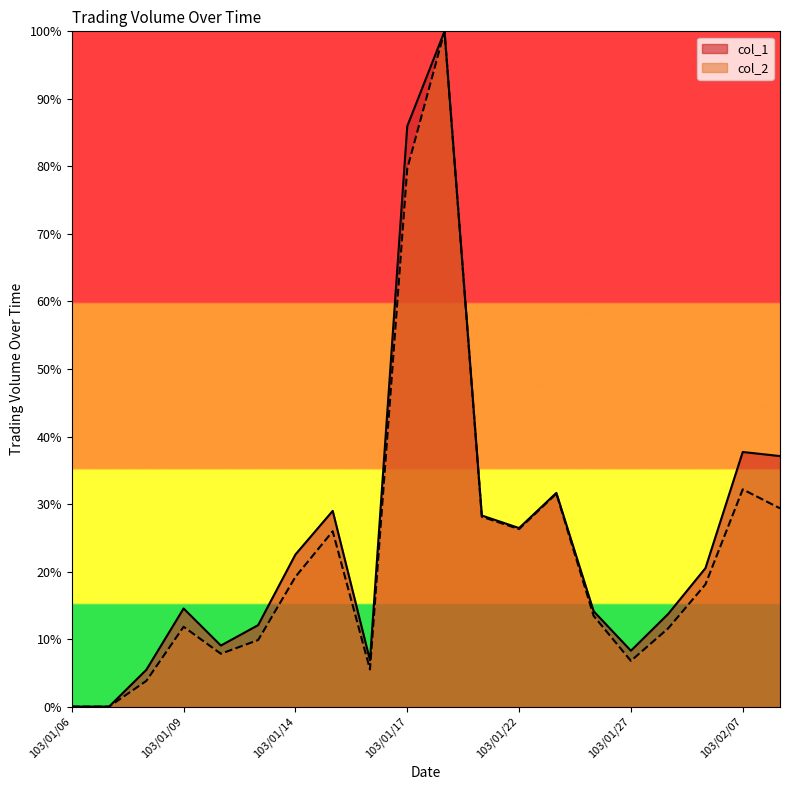

What is the value of the col_1 point at the 15th from the left?

0.1